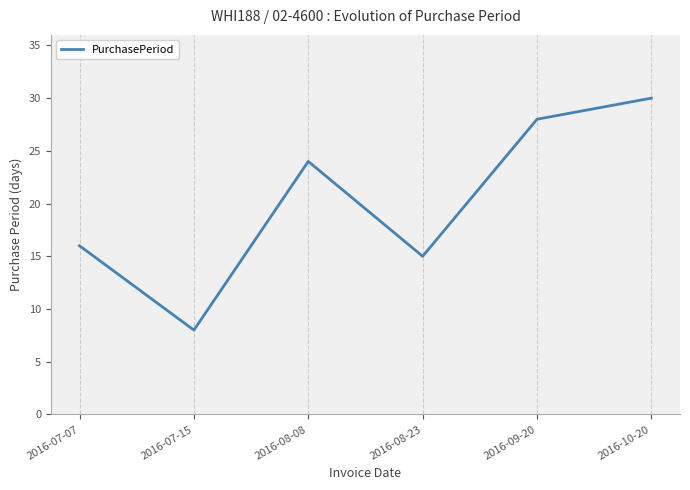

Does the chart display data point markers on the line(s)?

No